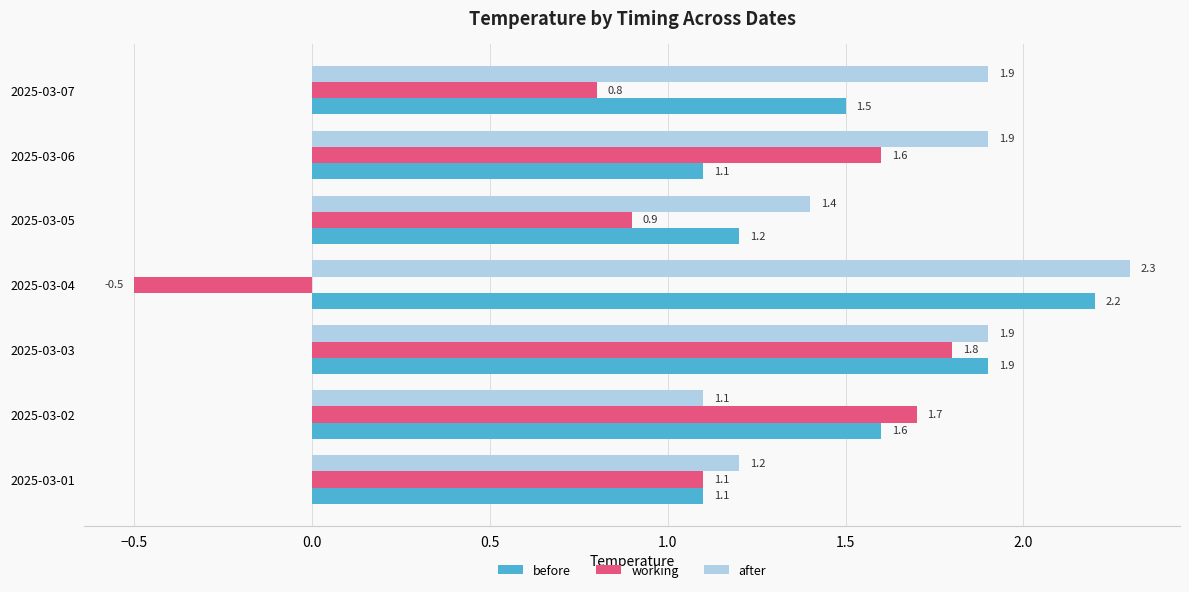

What is the difference between the maximum and second lowest values in the after series?

1.1